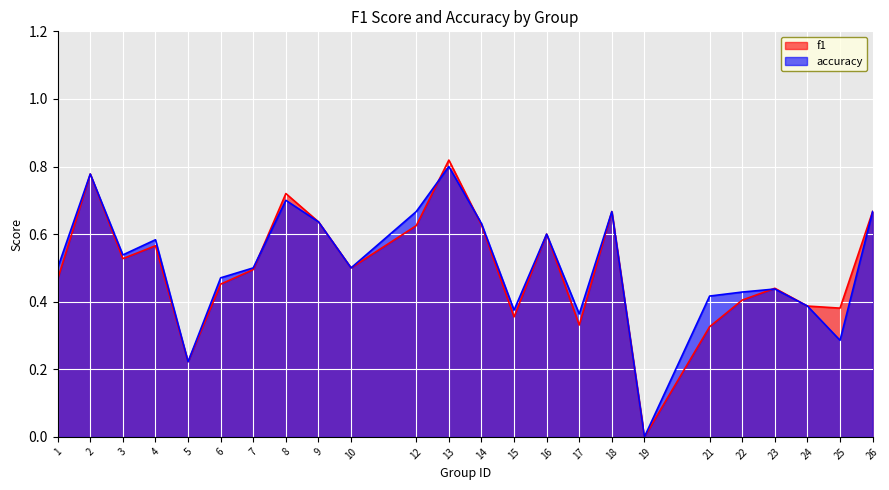

True or false: f1 has more than 2 interior local peaks.

True